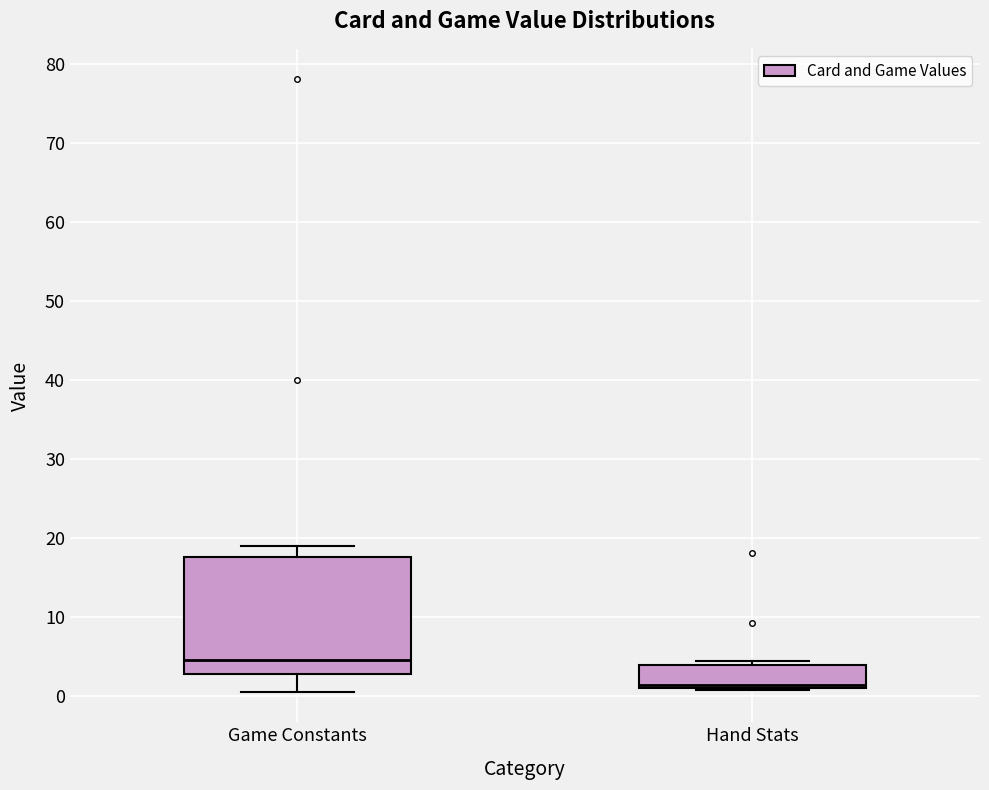

Comparing the boxes themselves (not the whiskers), which one is the tallest?

Game Constants